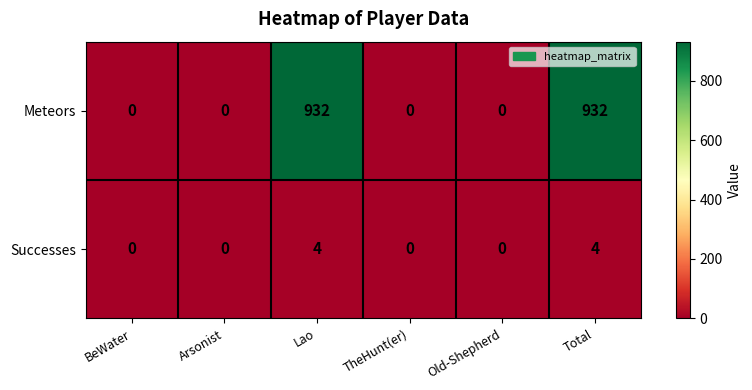

Reading right to left, extract all data points from this chart.

Meteors: Total=932	Old-Shepherd=0	TheHunt(er)=0	Lao=932	Arsonist=0	BeWater=0
Successes: Total=4	Old-Shepherd=0	TheHunt(er)=0	Lao=4	Arsonist=0	BeWater=0